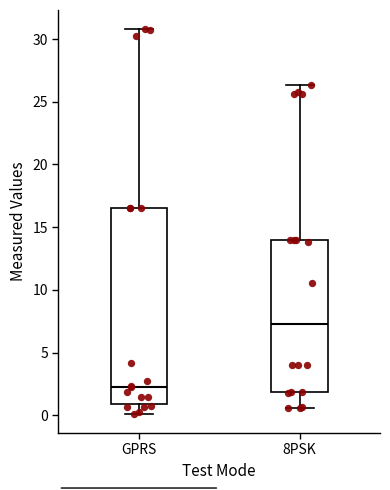

Where is the upper edge of the box for GPRS on the y-axis? The values are not printed on the chart, so give them approximately, as read against the axis.

16.5